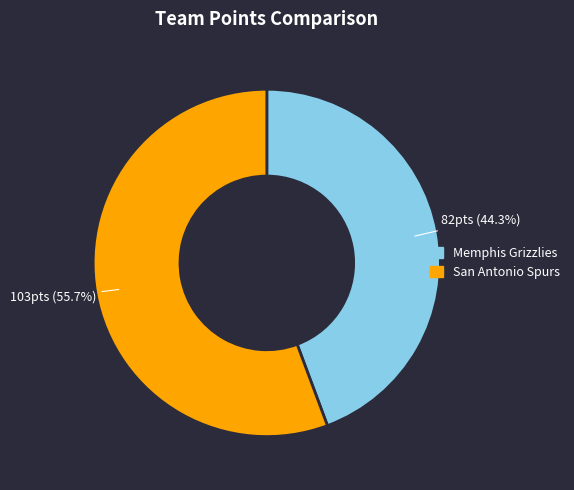

Which category has the smallest portion of the pie?

Memphis Grizzlies